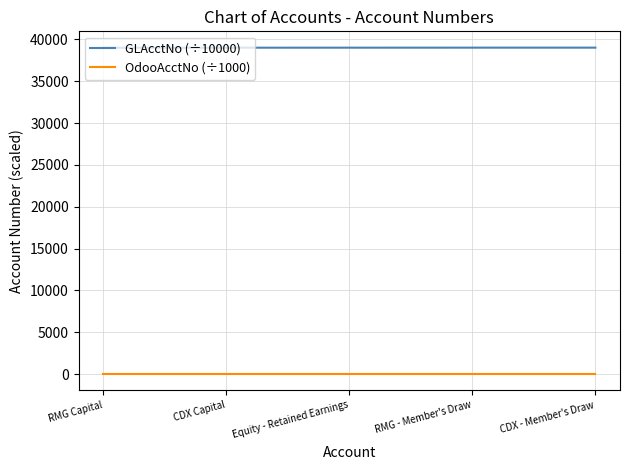

What is the sum of all OdooAcctNo (÷1000) values?

195.0